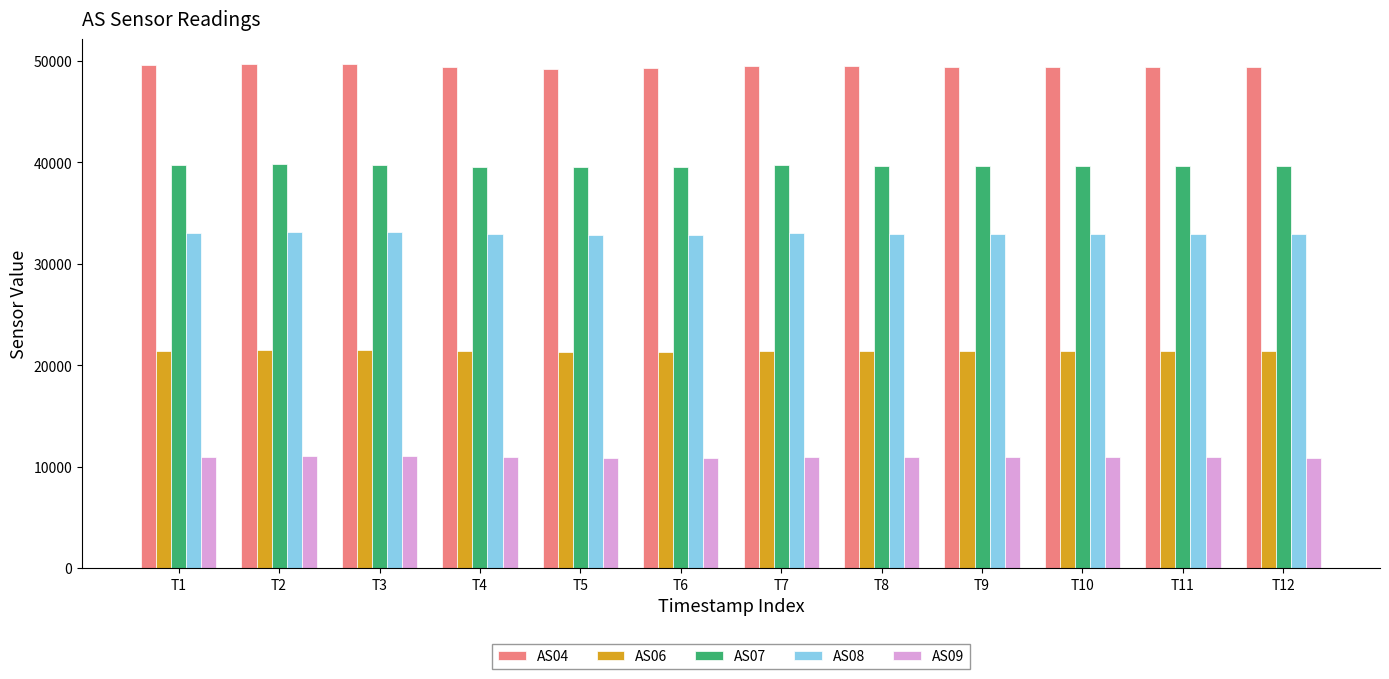

What is the minimum value shown in the chart?

10886